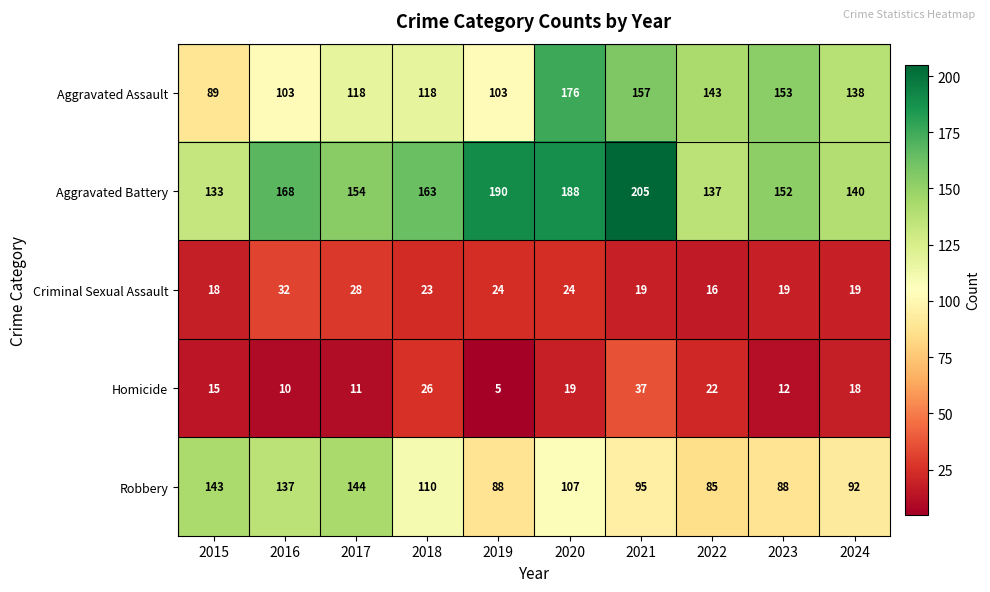

Which series has the largest total across all categories?

Aggravated Battery